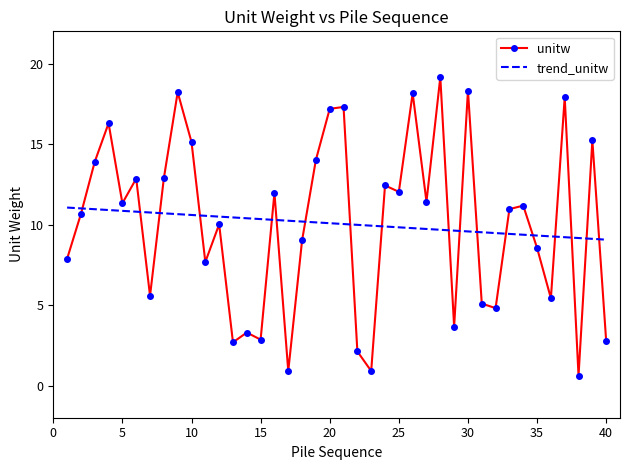

Which series has the widest spread of values?

unitw